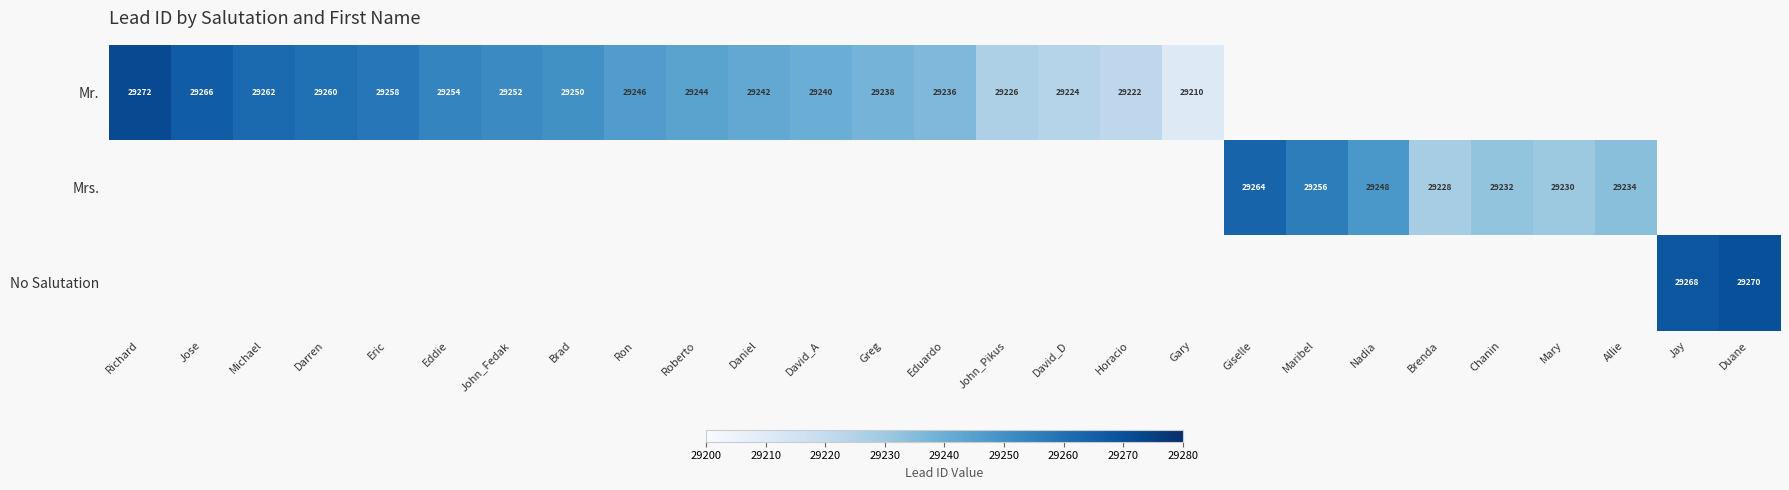

True or false: Mrs. has a value of -9181 at Jay.

False